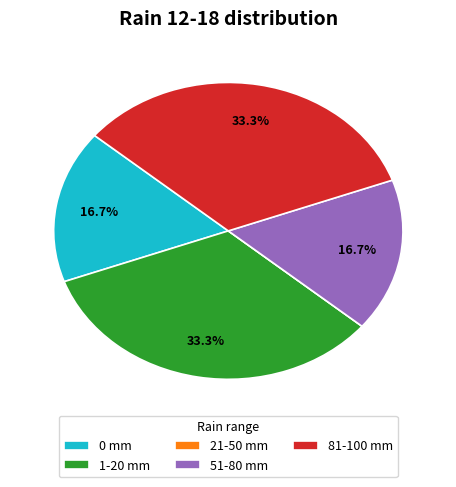

What portion of the pie excludes 0 mm?

83.3%